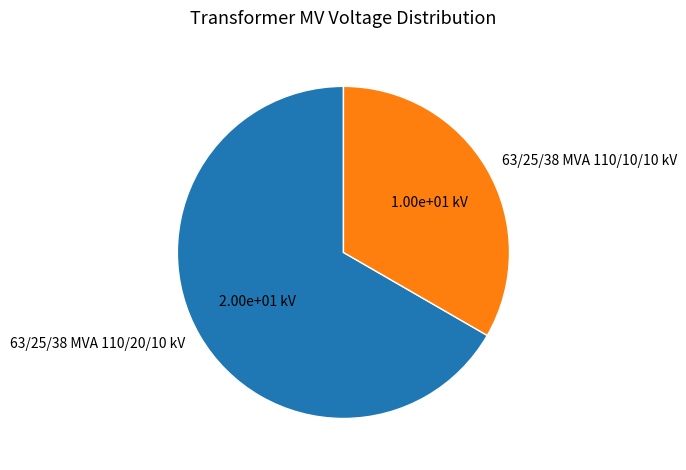

Combined, do 63/25/38 MVA 110/10/10 kV and 63/25/38 MVA 110/20/10 kV account for over 50%?

Yes